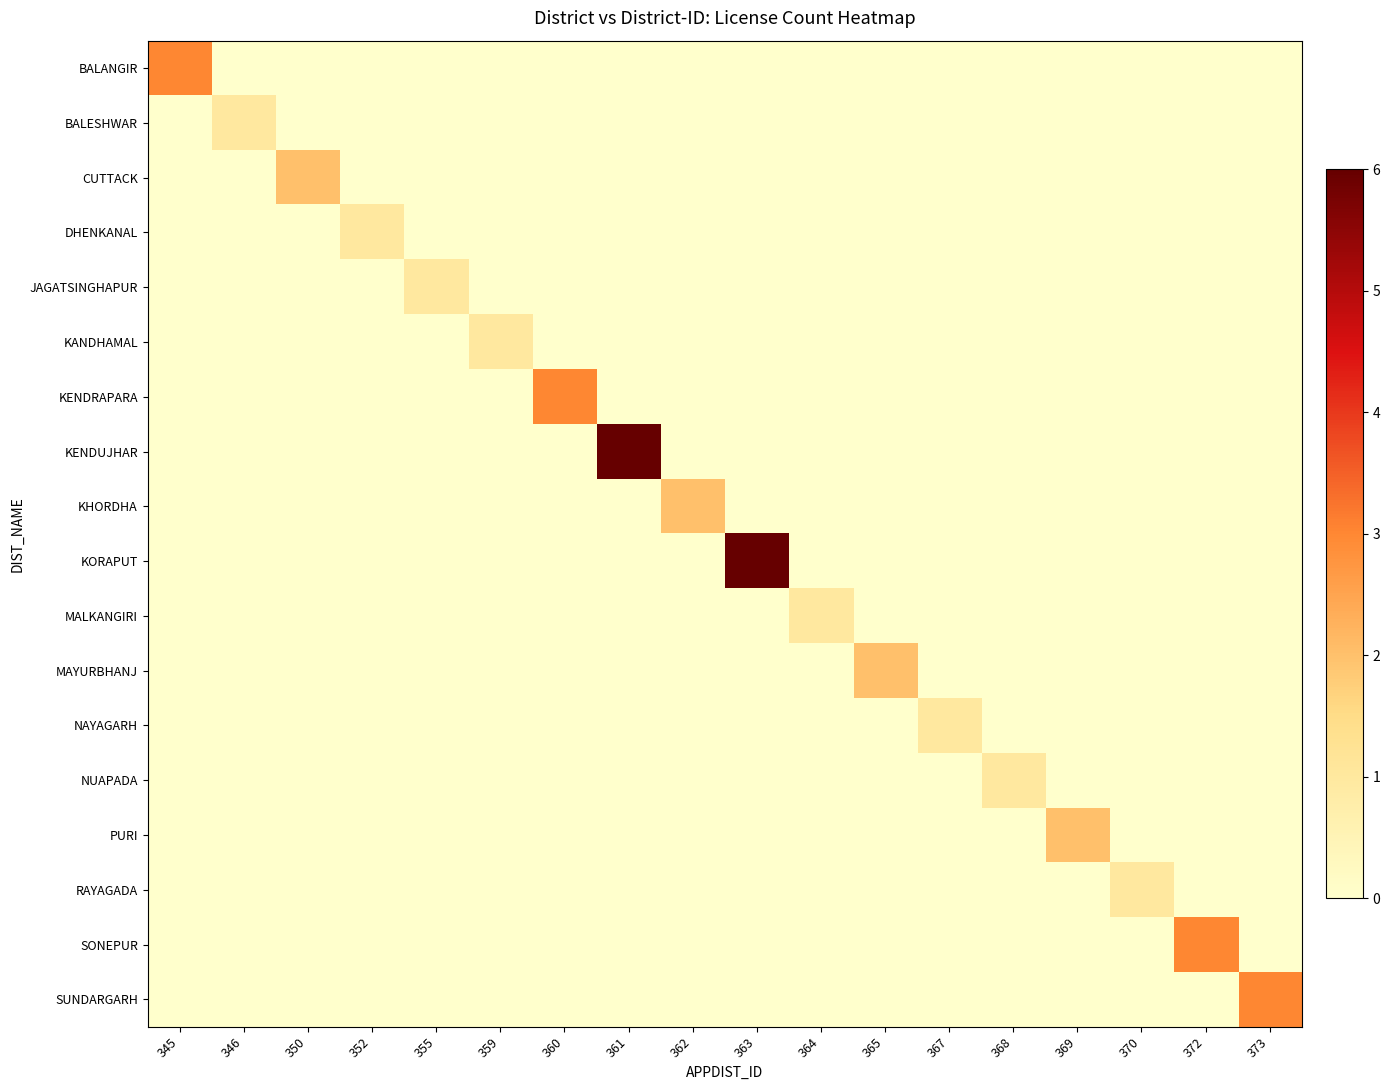

Rank the series at 364 from lowest to highest value.

BALANGIR, BALESHWAR, CUTTACK, DHENKANAL, JAGATSINGHAPUR, KANDHAMAL, KENDRAPARA, KENDUJHAR, KHORDHA, KORAPUT, MAYURBHANJ, NAYAGARH, NUAPADA, PURI, RAYAGADA, SONEPUR, SUNDARGARH, MALKANGIRI